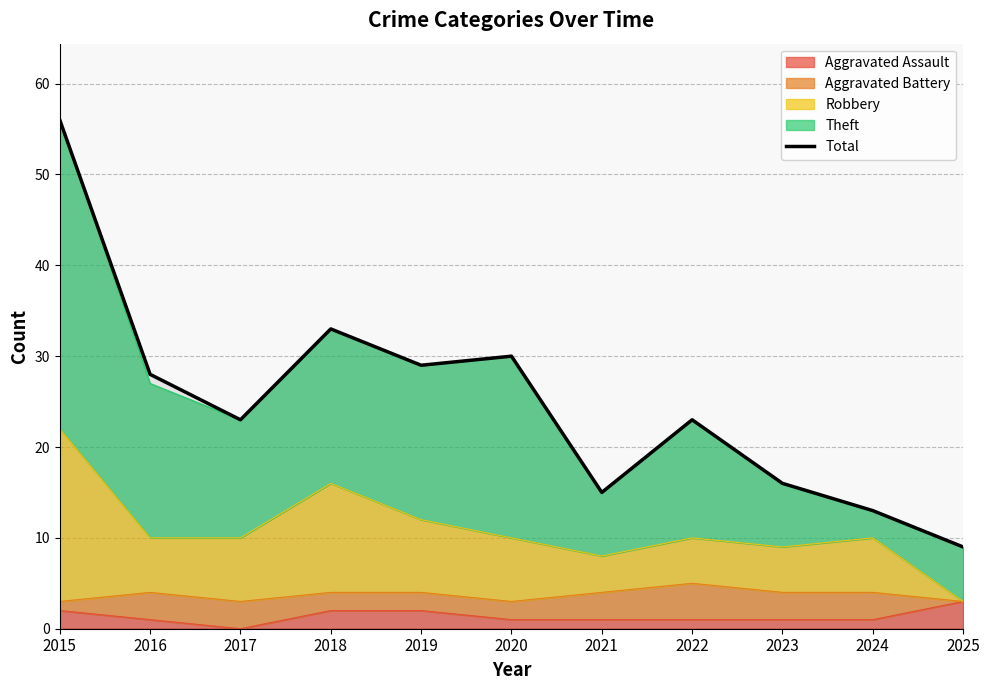

Rank the categories by value from highest to lowest.

2015, 2018, 2020, 2019, 2016, 2017, 2022, 2023, 2021, 2024, 2025